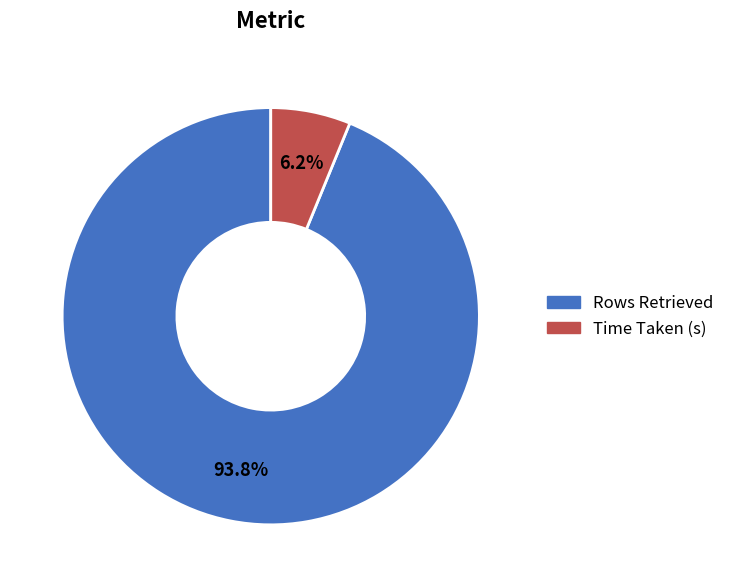

To the nearest percent, what is the average slice percentage?

50%